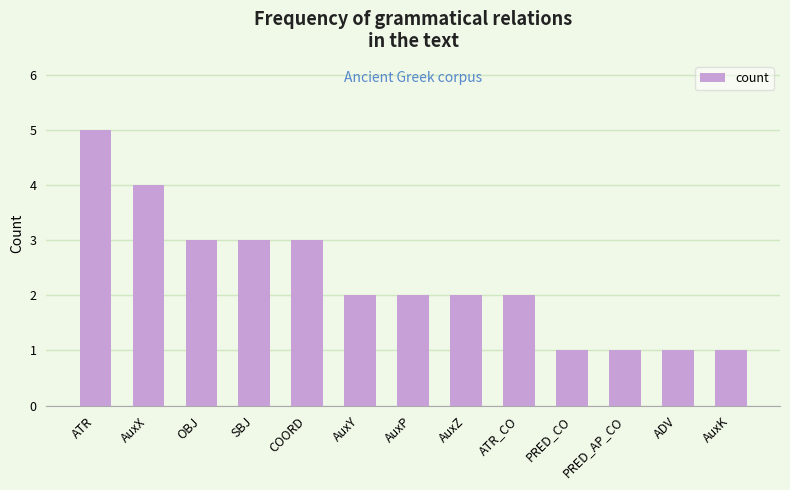

How many bars are there in total?

13